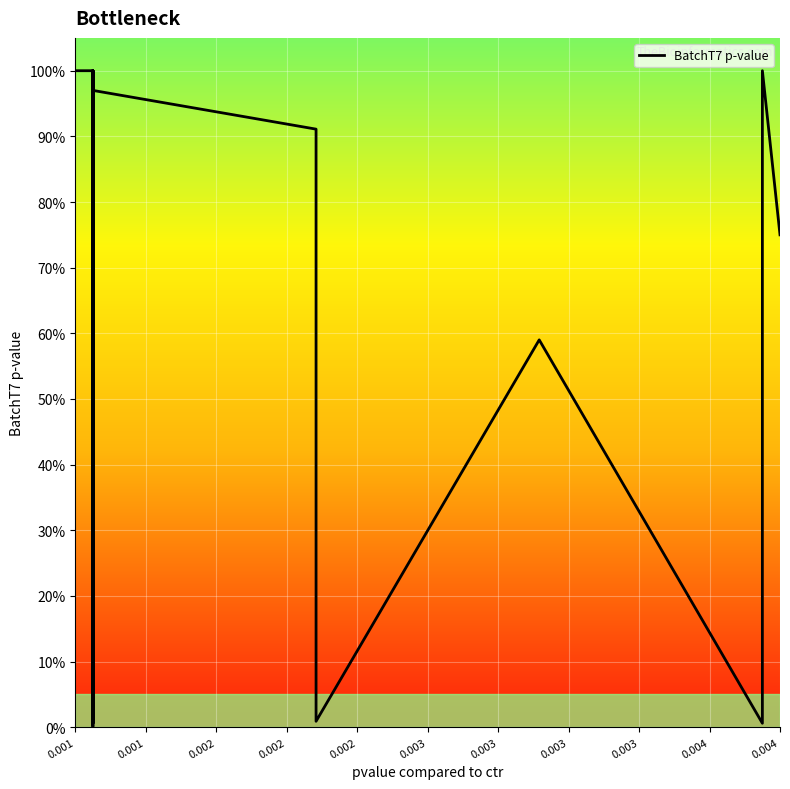

Count the number of categories in the chart.

22